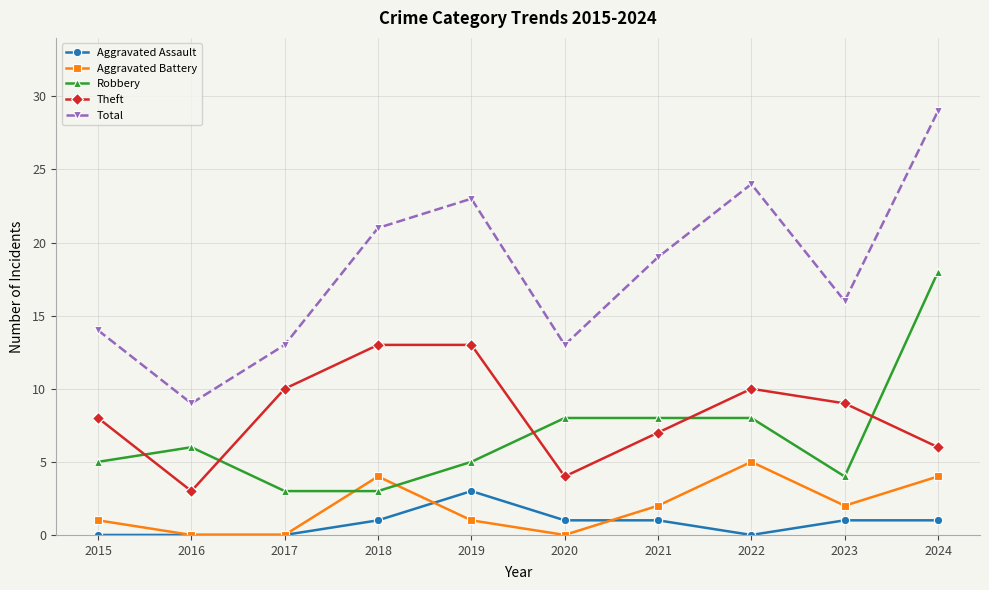

At which category does Total reach its first local peak?

2019